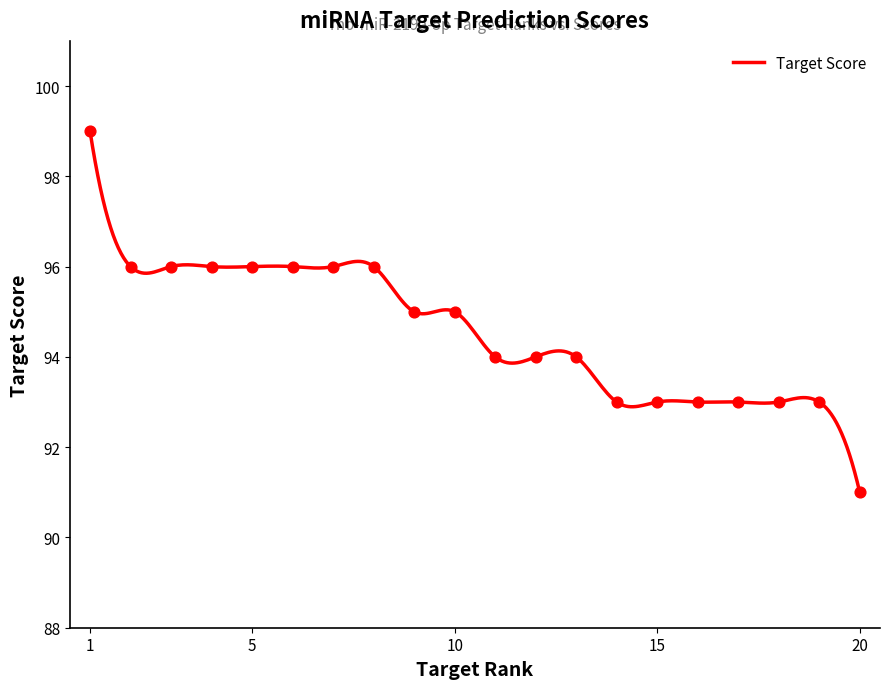

Between 14 and 20, which is larger?

14